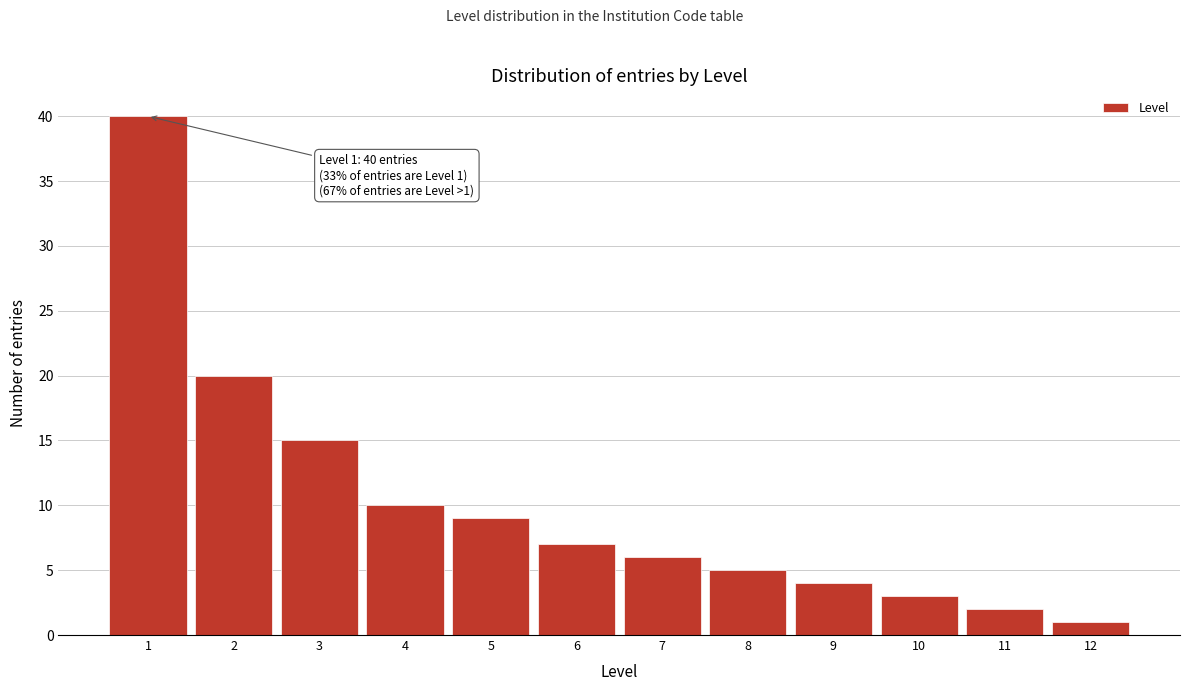

Reading left to right, what are all the values shown in this chart?

1=40	2=20	3=15	4=10	5=9	6=7	7=6	8=5	9=4	10=3	11=2	12=1